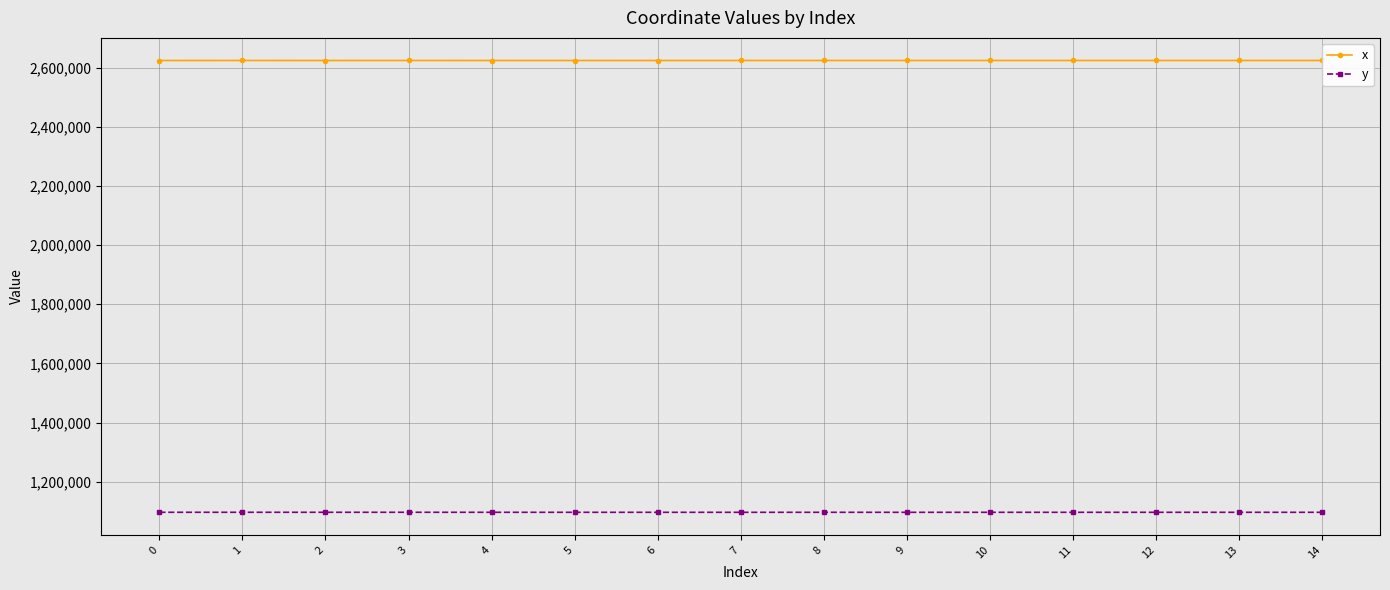

Does the chart have visible grid lines?

Yes